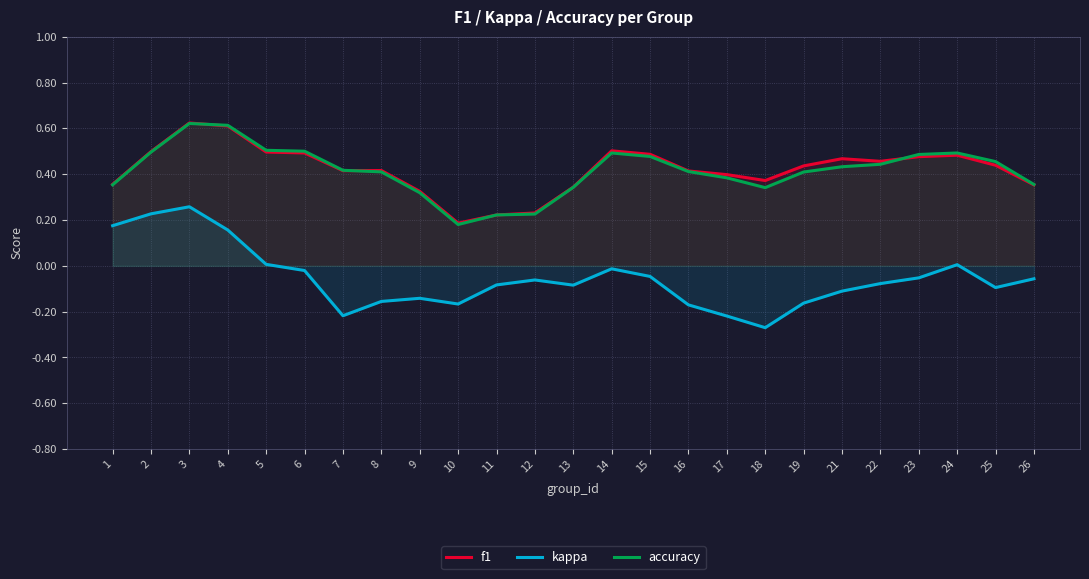

True or false: kappa has a value of 0.0 at 5.

True